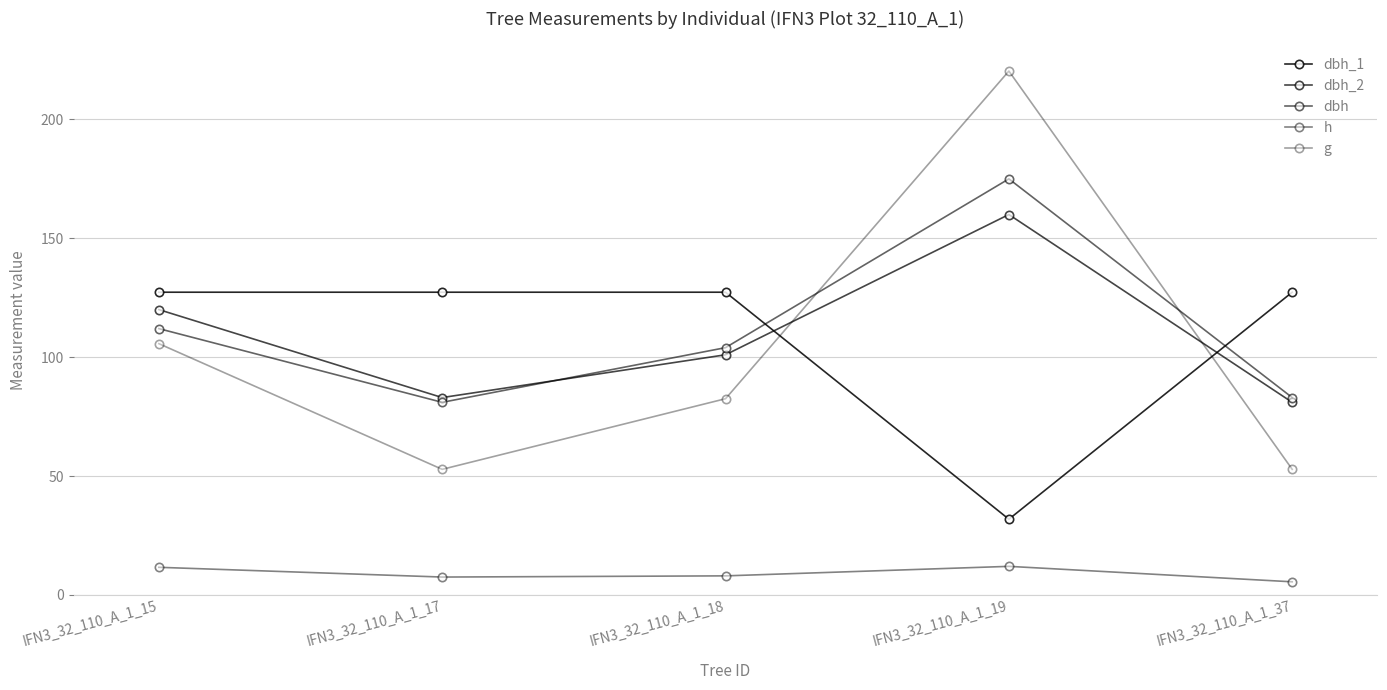

How many lines are shown in the chart?

5